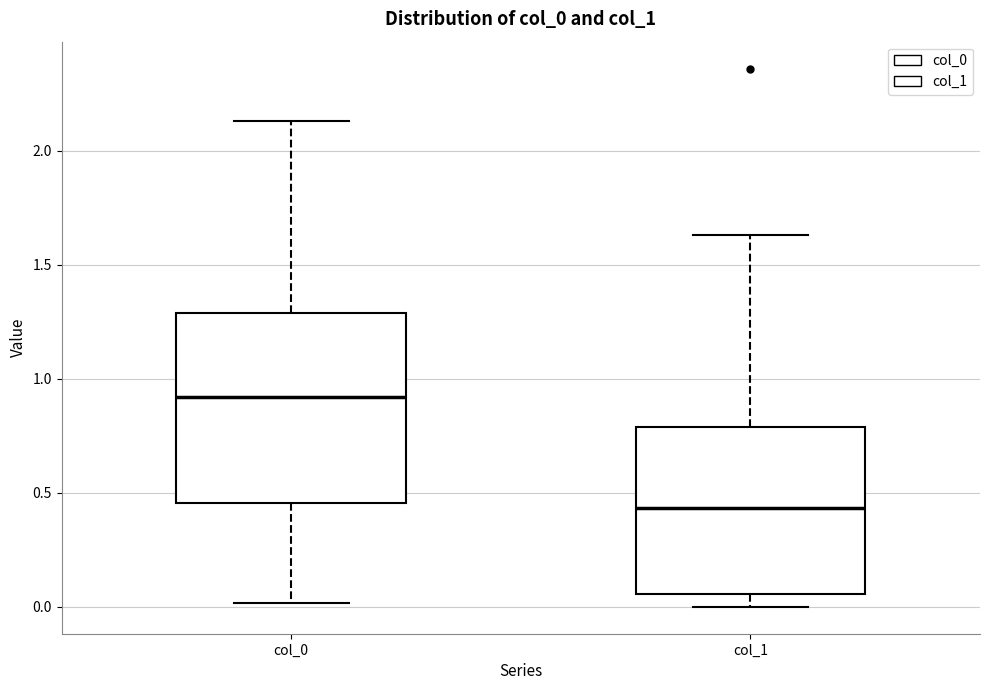

Reading left to right, read every box against the y-axis: the position of its median line, the range the box covers, and the ends of its whiskers. The values are not printed on the chart, so give them approximately, as read against the axis.

col_0: median 0.90, box 0.45 to 1.30, whiskers 0.00 to 2.15
col_1: median 0.45, box 0.05 to 0.80, whiskers 0.00 to 1.65